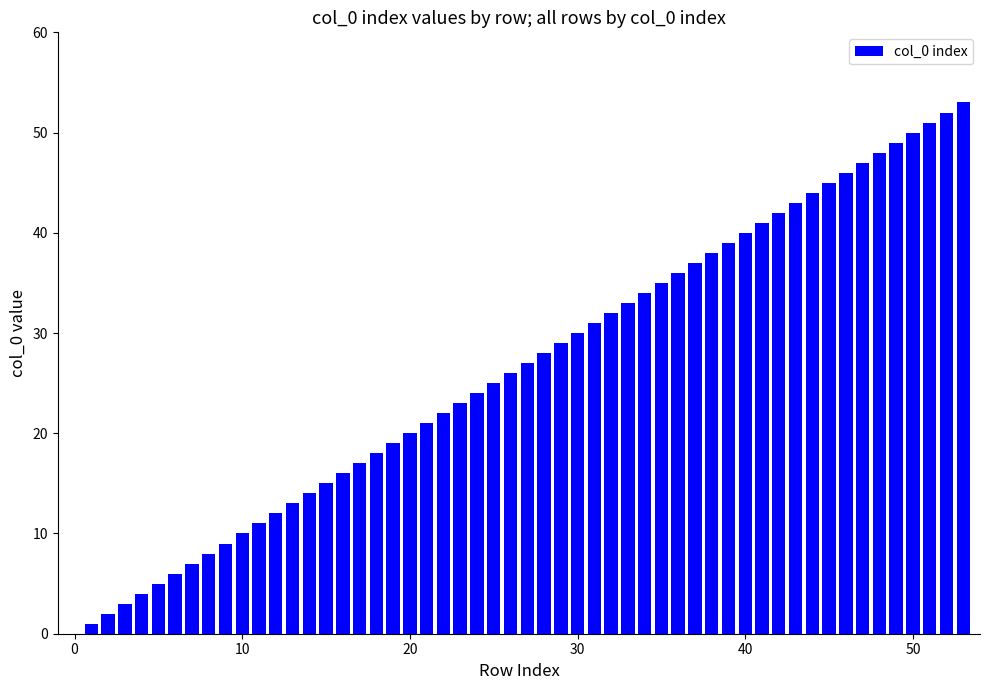

What is the maximum value shown in the chart?

53